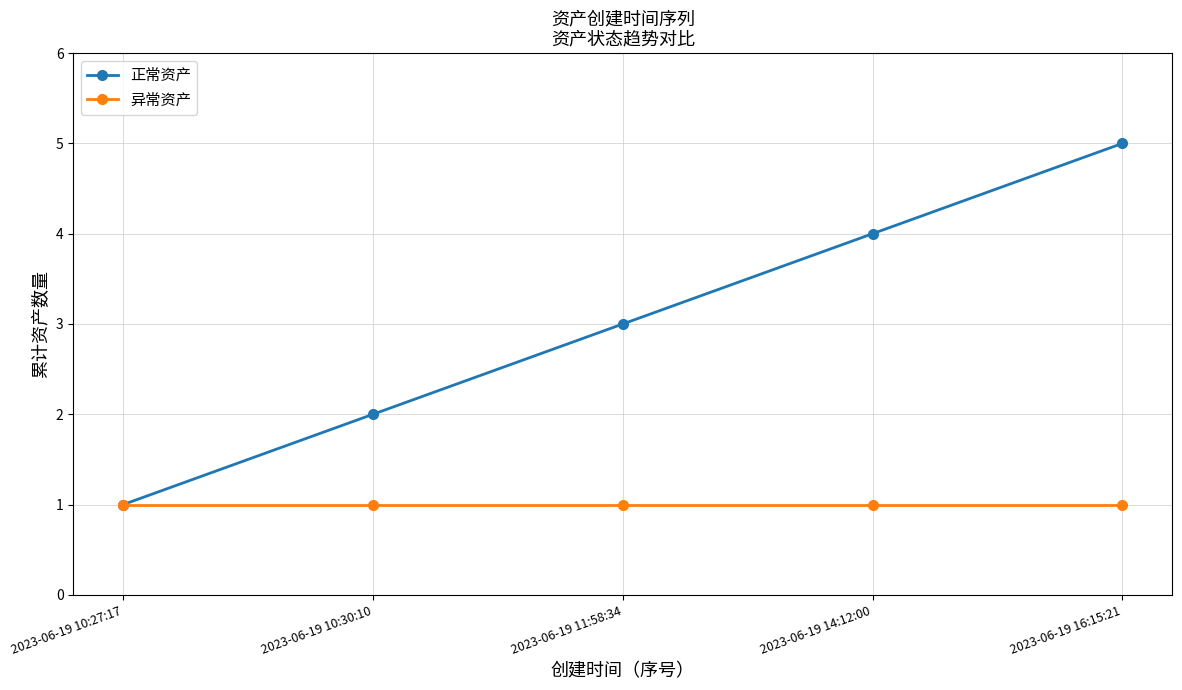

The 正常资产 series shows 3 at 2023-06-19 11:58:34. True or false?

True